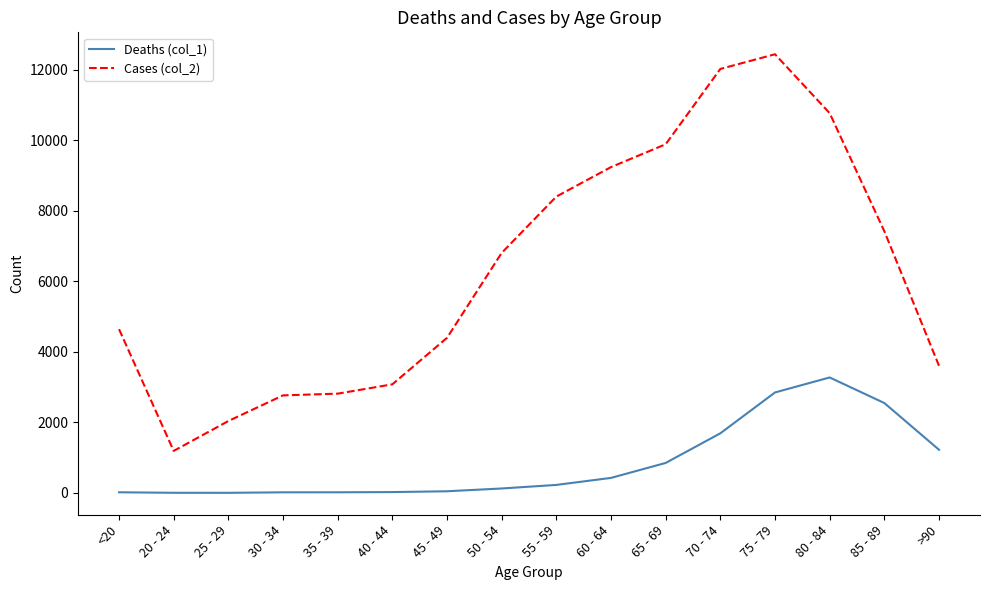

True or false: Deaths (col_1) and Cases (col_2) intersect in this chart.

False